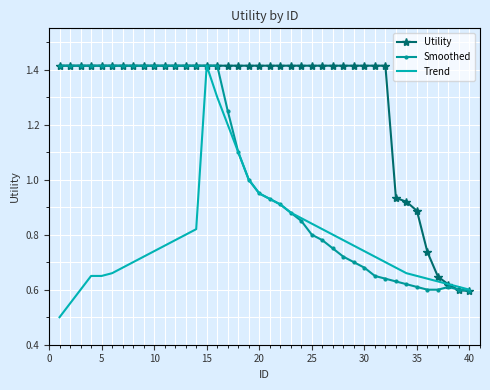

Which series has the largest range (max minus min)?

Trend